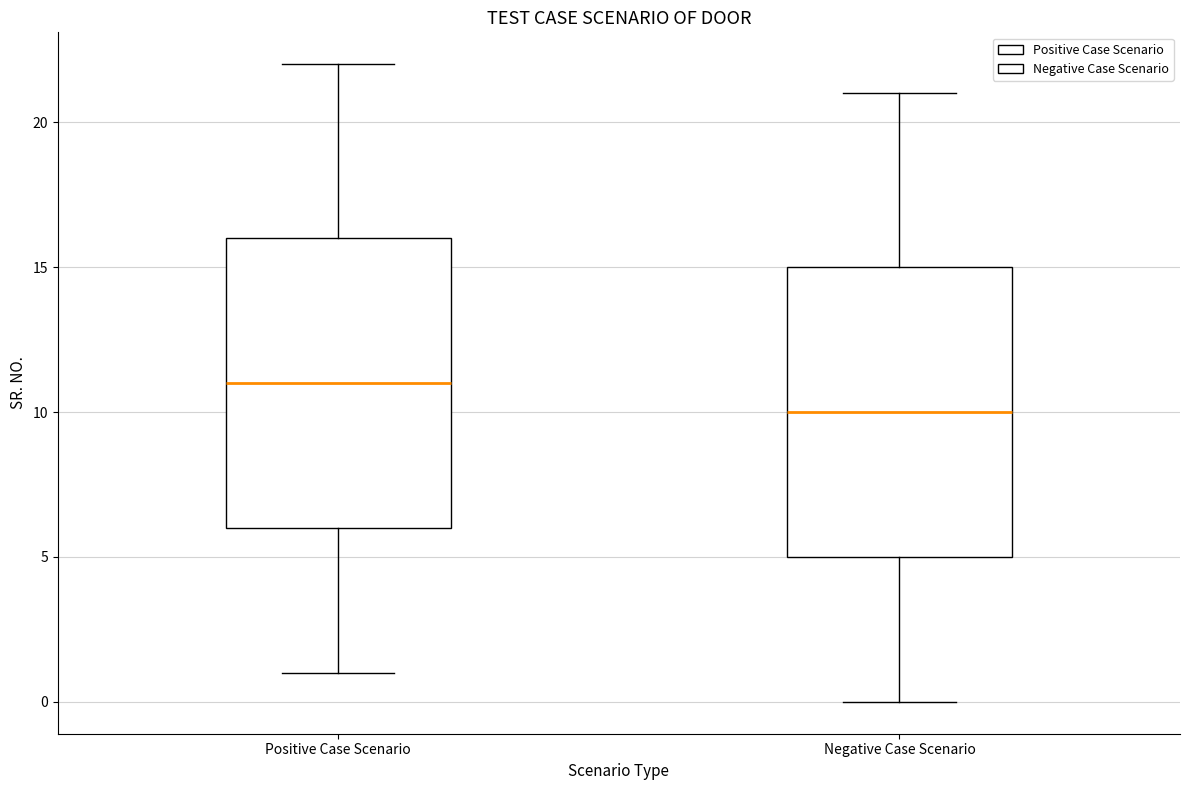

Which box's median line is the highest?

Positive Case Scenario